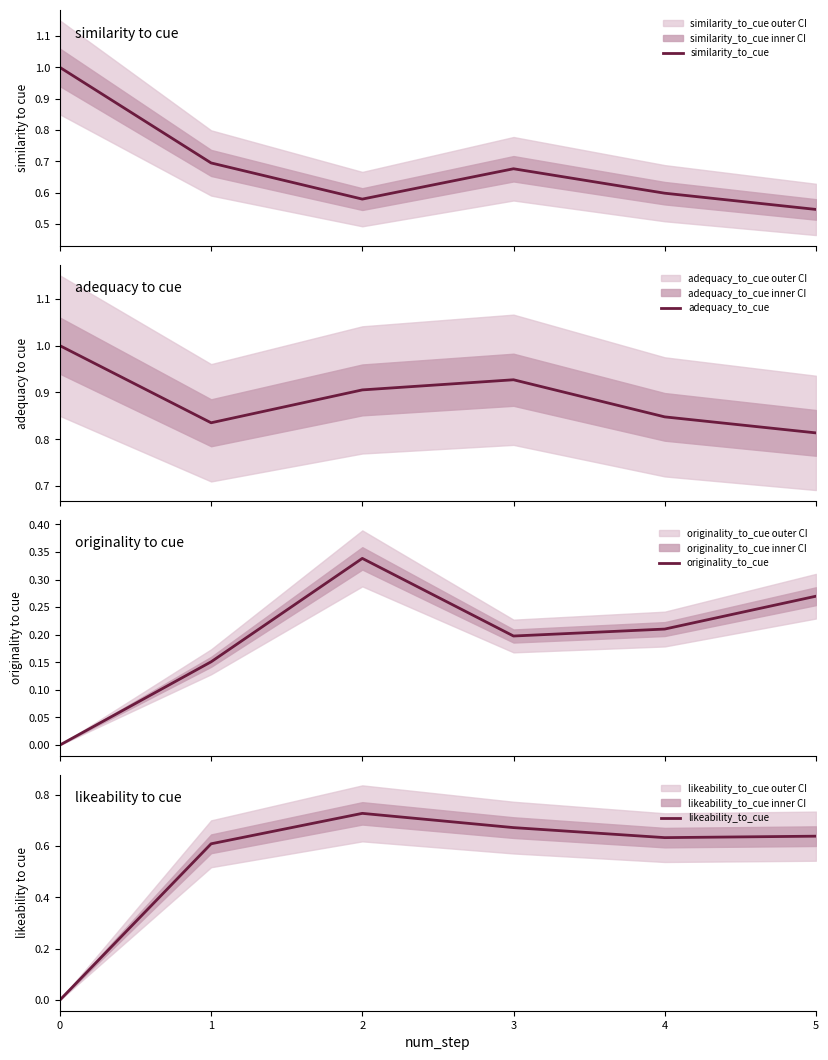

True or false: originality_to_cue and adequacy_to_cue intersect in this chart.

False